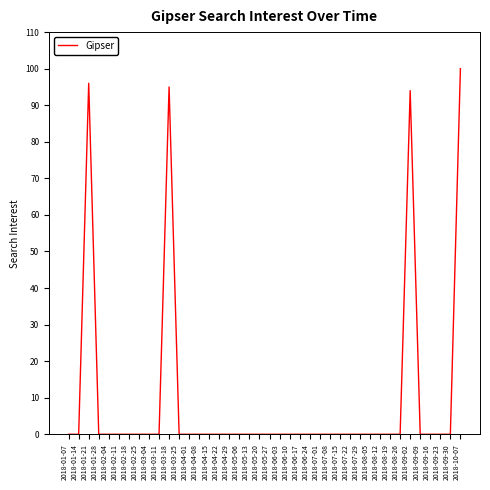

What position from the right is 2018-05-13?

22